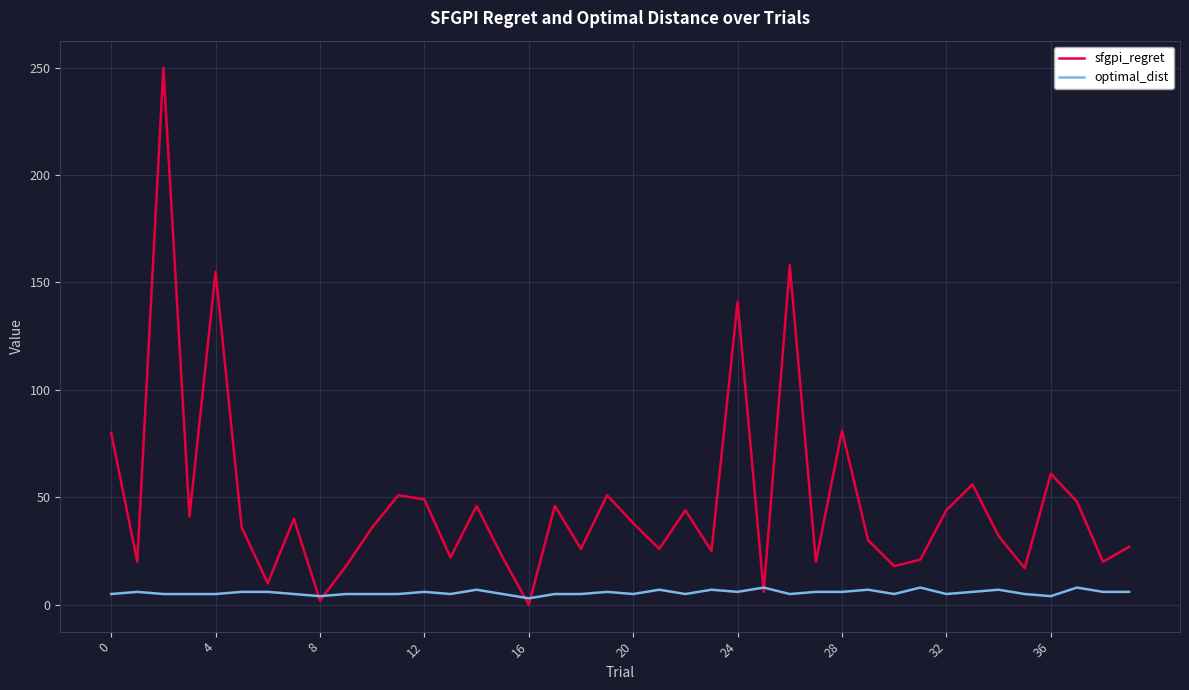

What are all the series names shown in the legend?

sfgpi_regret, optimal_dist